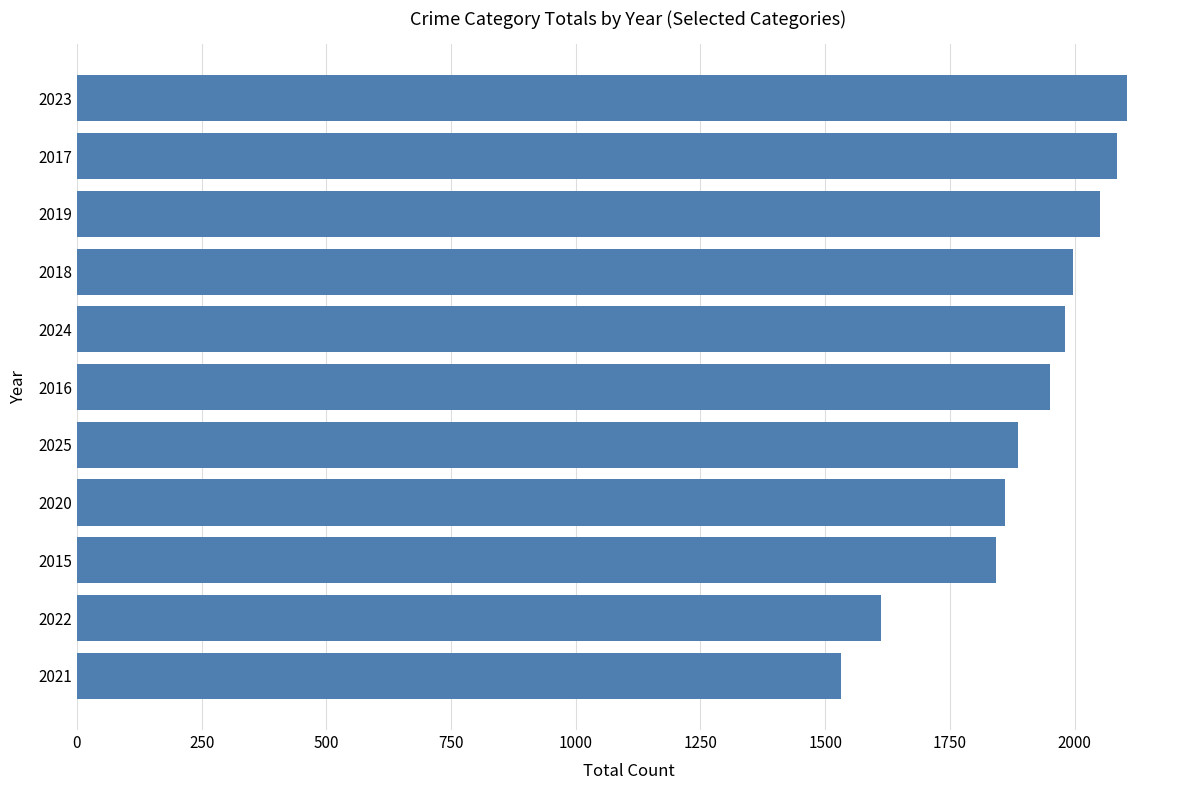

What is the change in value from 2022 to 2021?

-80